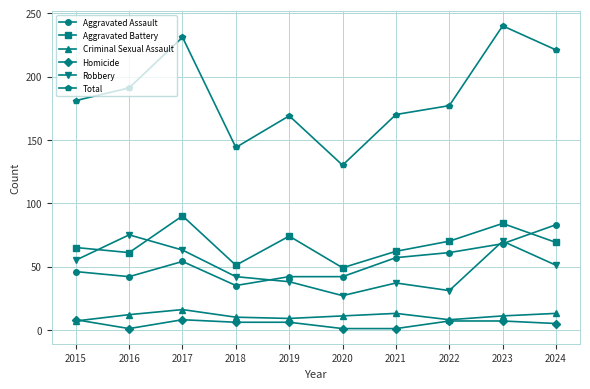

In Total, how many points are lower than both neighbors (excluding endpoints)?

2